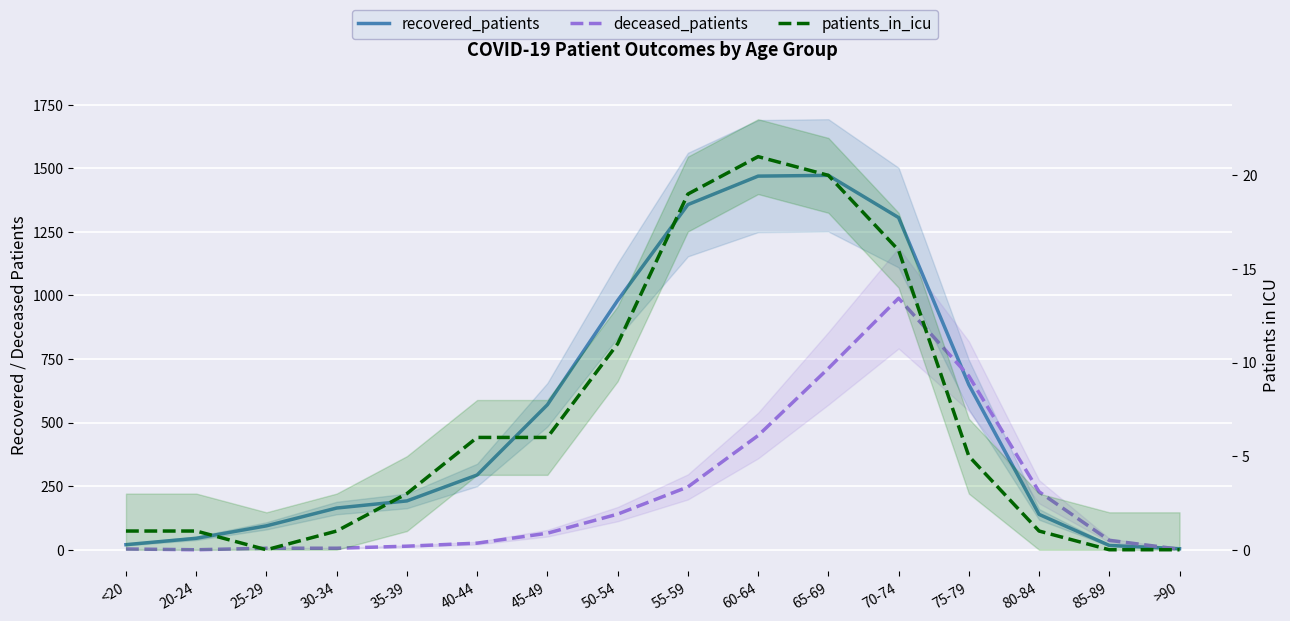

What is the highest value of the recovered_patients series?

1472